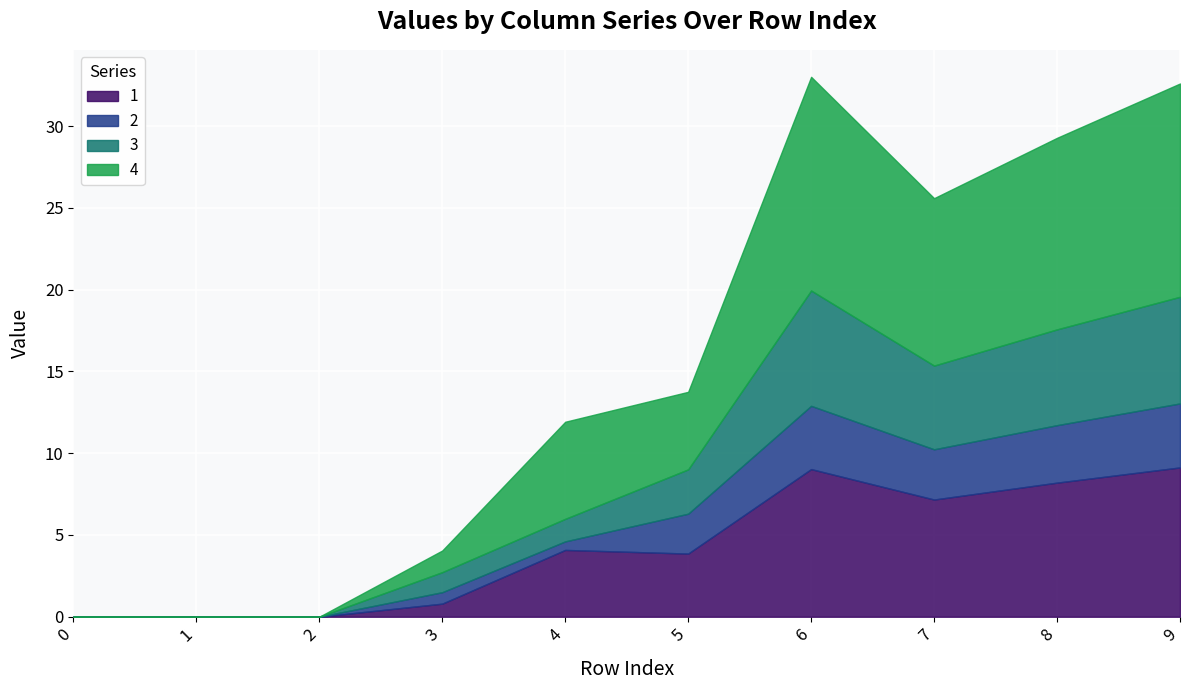

Does the chart display data point markers on the line(s)?

No